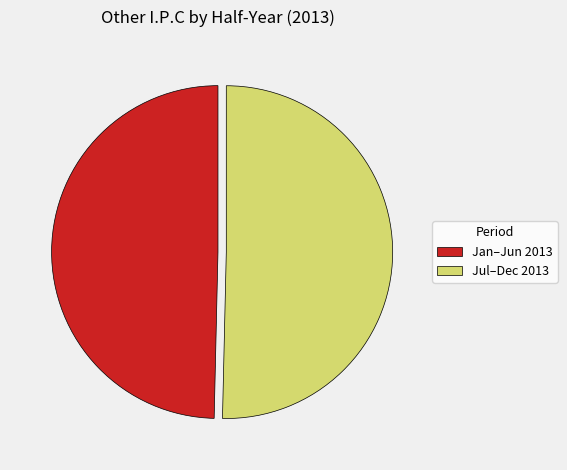

What is the ratio of the value at Jan–Jun 2013 to the value at Jul–Dec 2013?

1.0